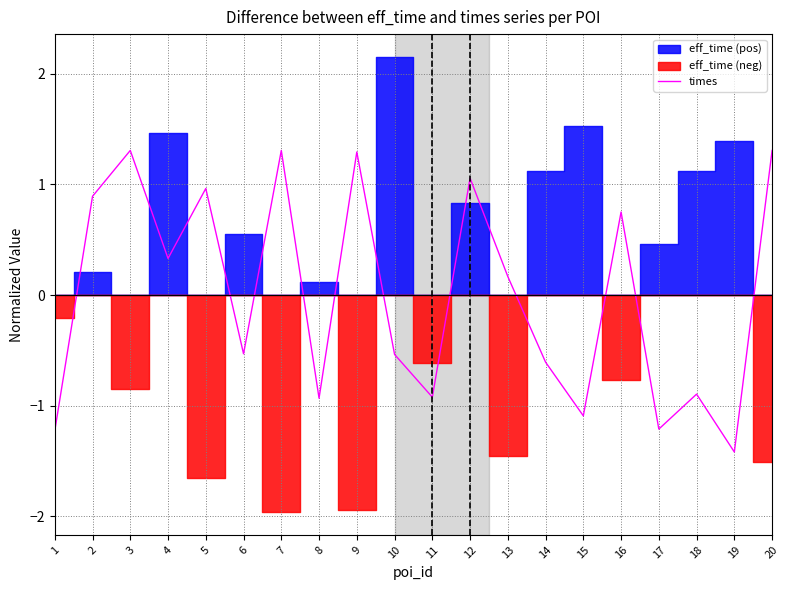

What is the lowest value of the times series?

-1.4